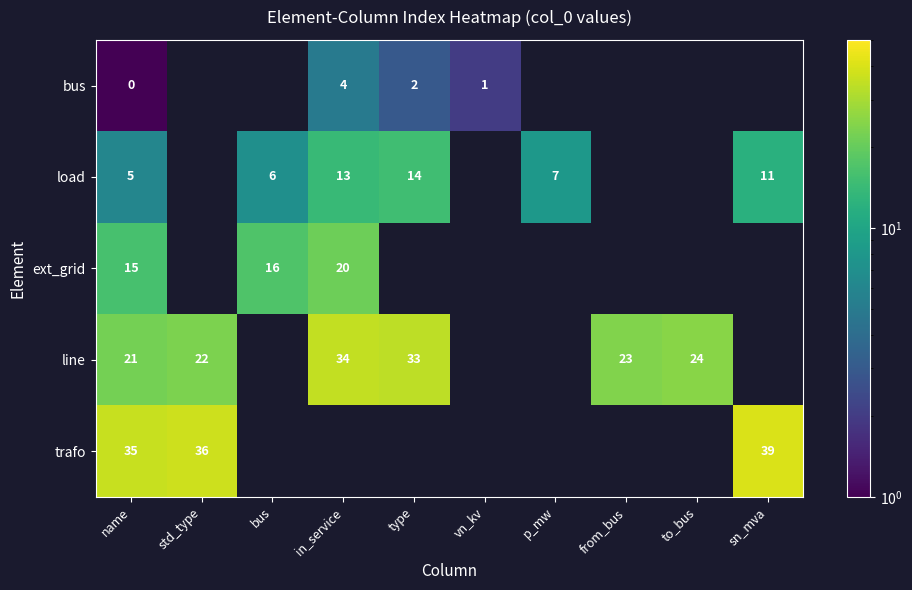

Rank the series at name from highest to lowest value.

trafo, line, ext_grid, load, bus